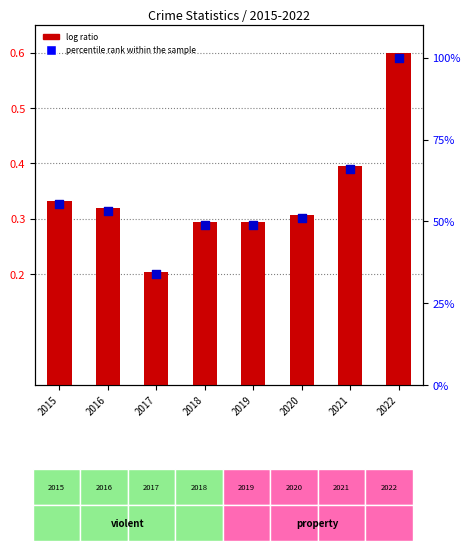

Is the value of percentile rank within the sample at 2021 greater than the value of Robbery at 2021?

Yes